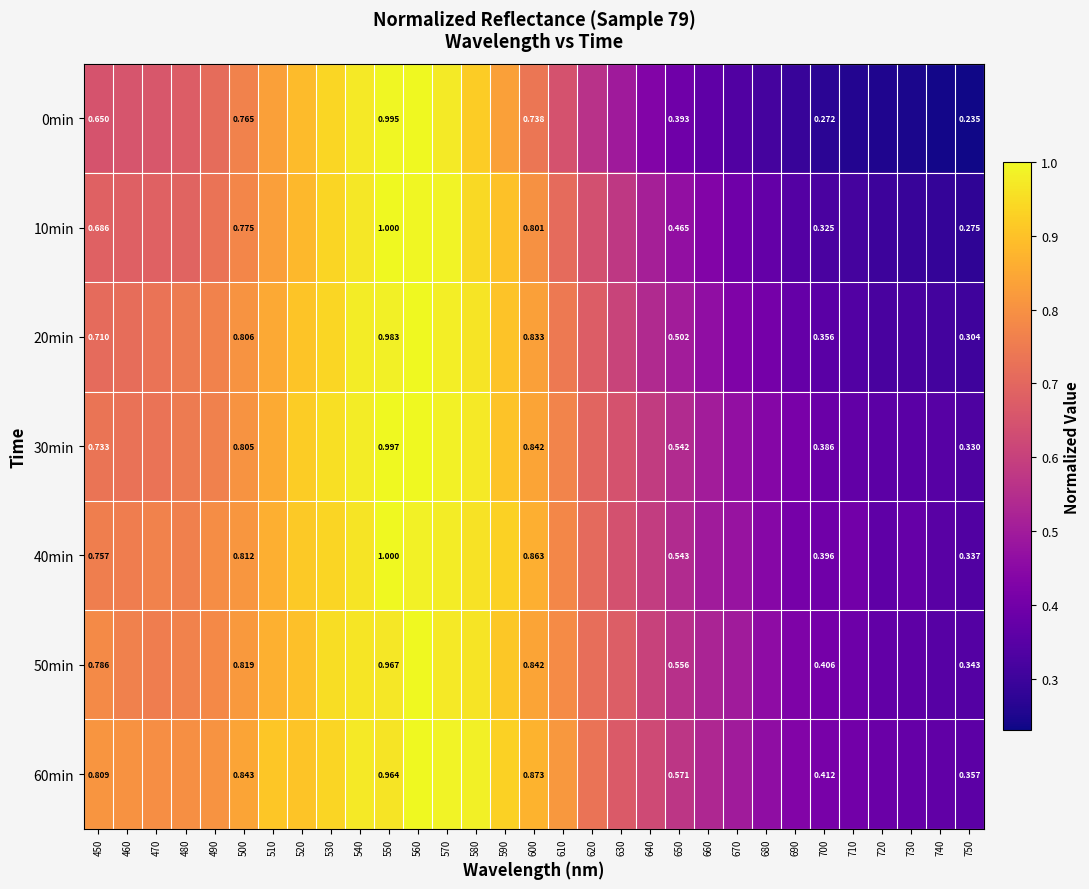

True or false: 50min has a value of 0.4 at 700.

True